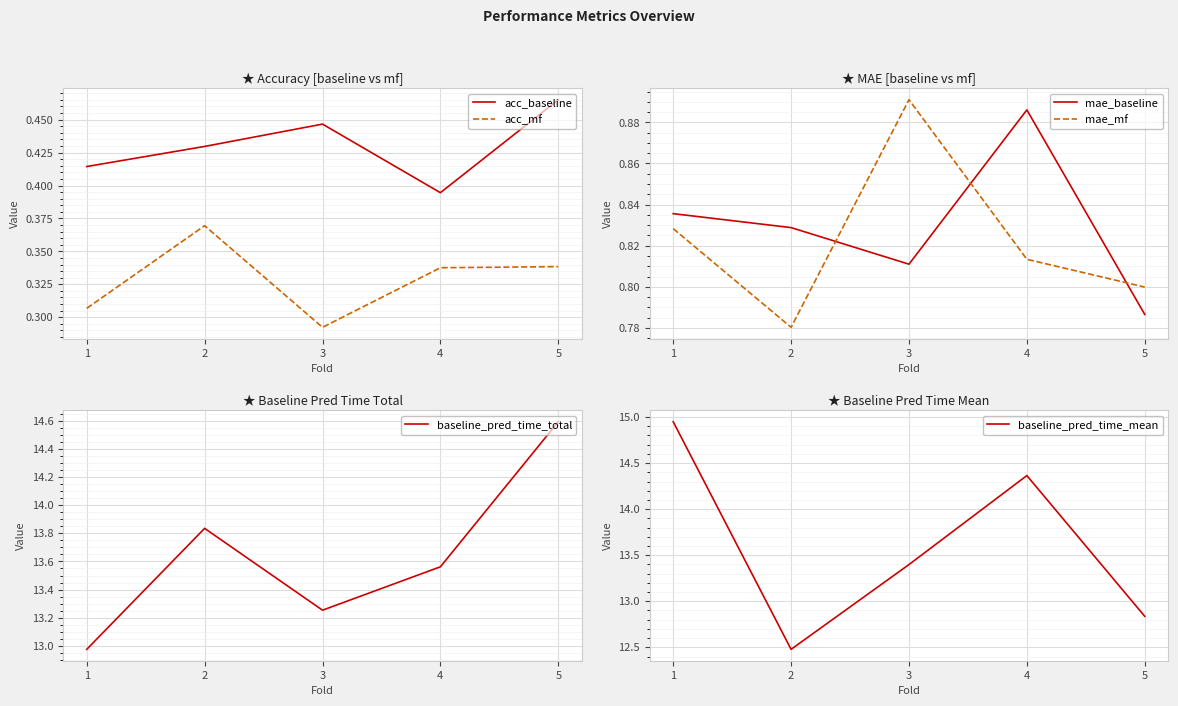

True or false: acc_mf and mae_mf cross at least once.

False